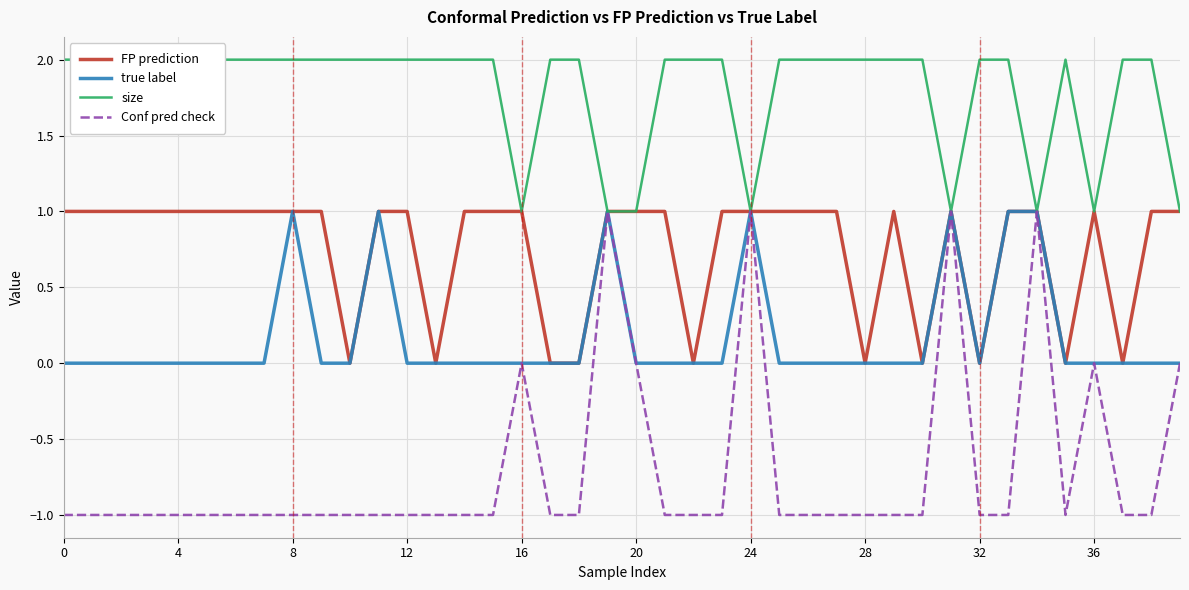

True or false: Conf pred check and true label cross at least once.

False